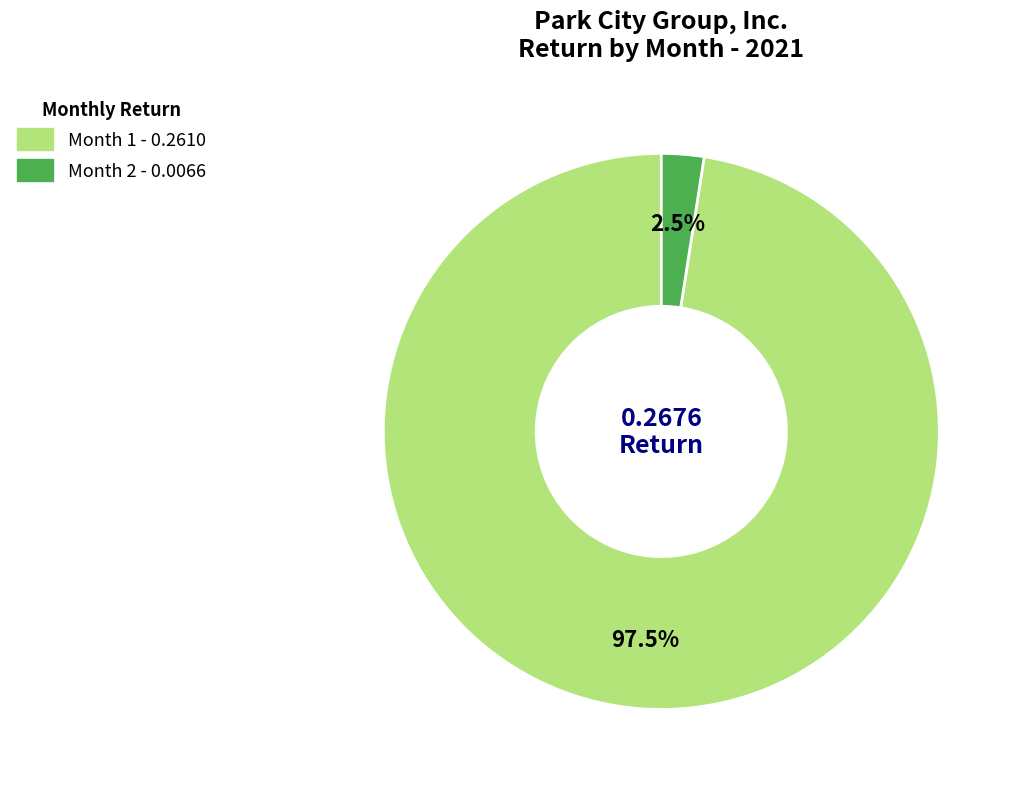

Count the number of slices in the pie.

2